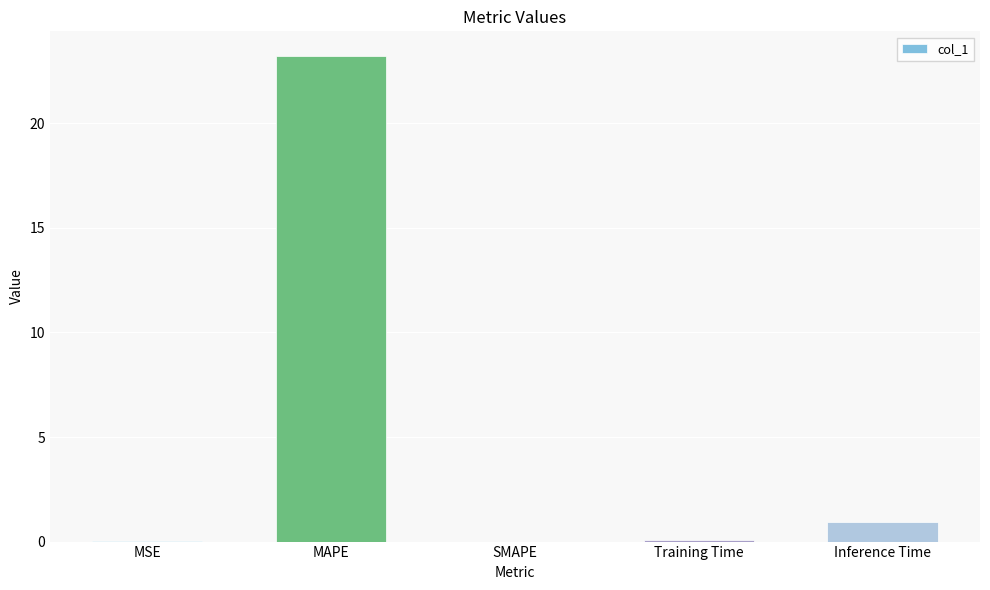

How many categories are shown in the chart?

5